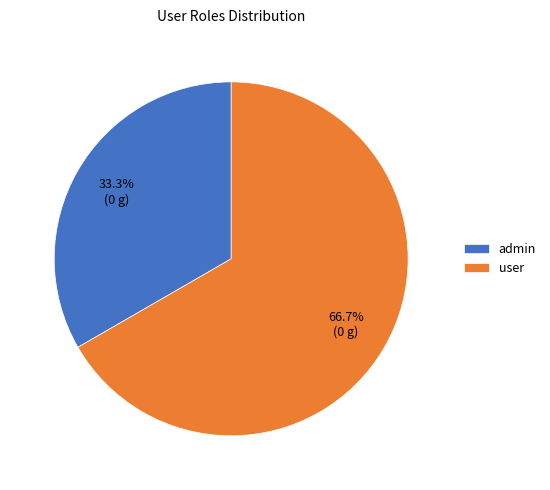

Between user and admin, which is larger?

user